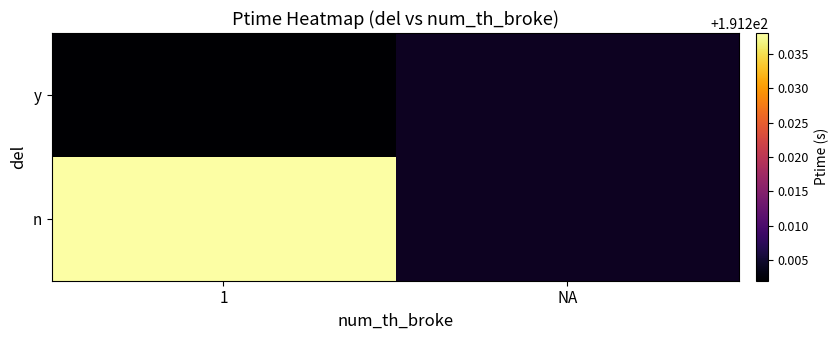

List the series in order of their overall mean, highest first.

y, n